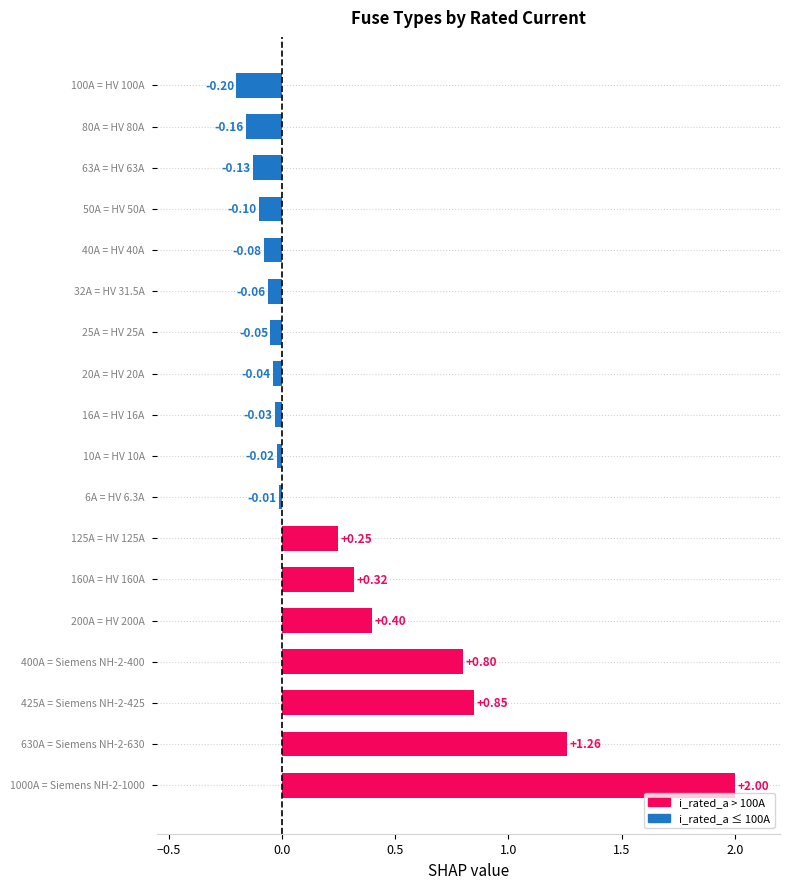

How many data points does each series have?

18